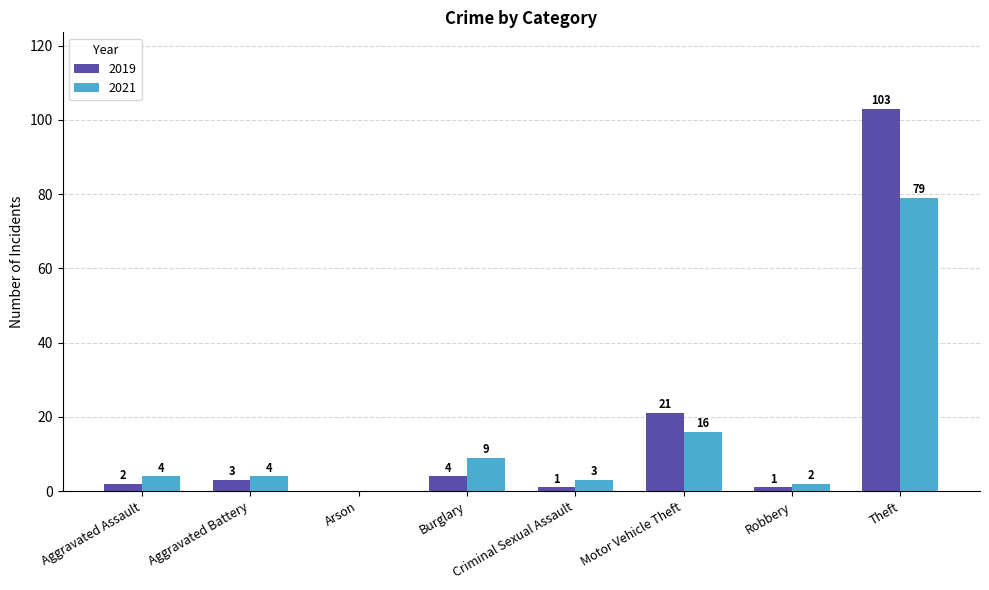

What is the maximum value for 2019?

103